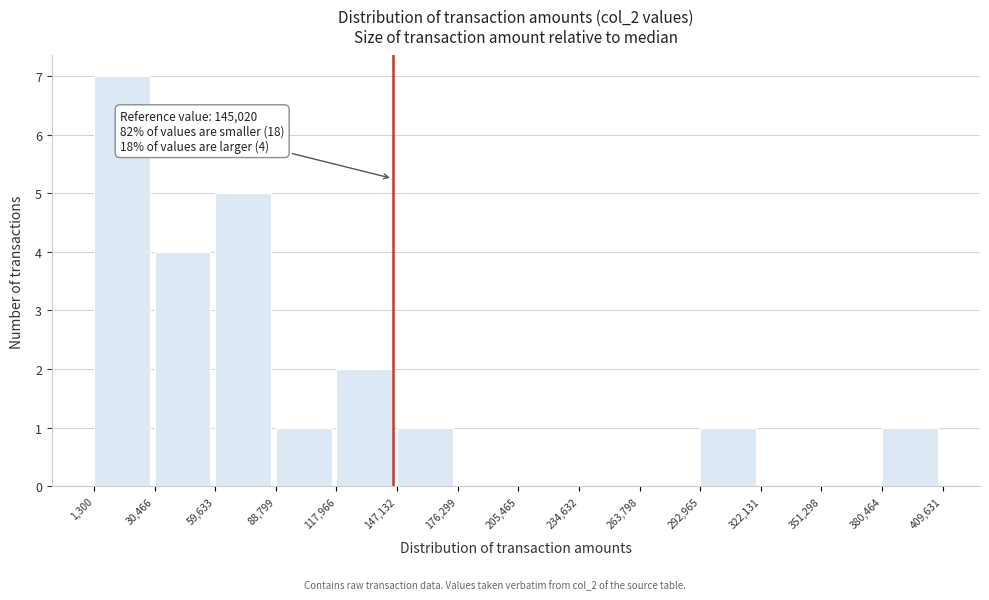

Over which range of the x-axis is the bar tallest?

1,300 to 30,466